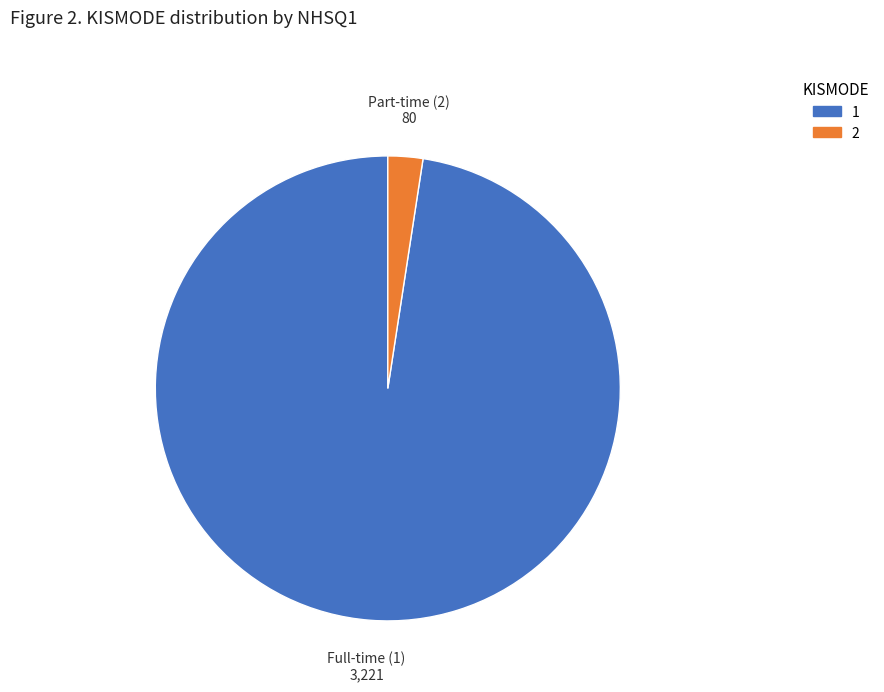

Does any single category account for the majority?

Yes